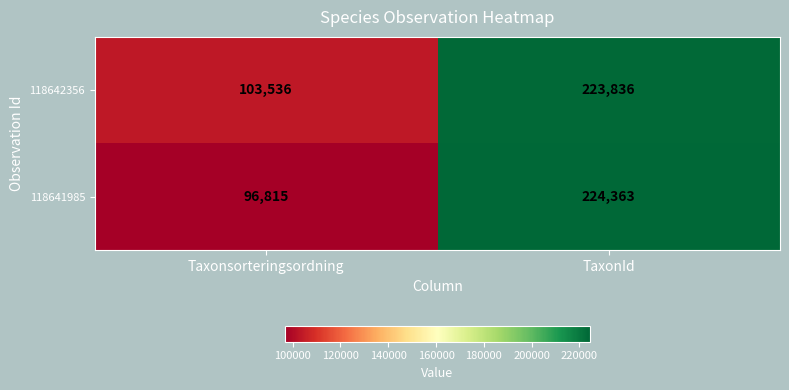

What is the minimum value shown in the chart?

96815